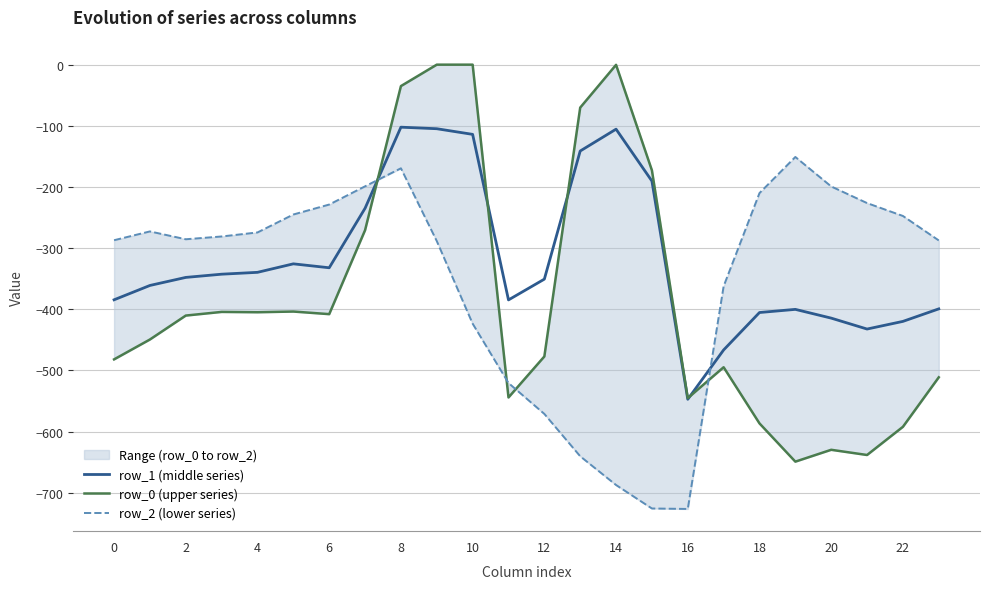

True or false: row_1 (middle series) has a value of -414.5 at 20.

True